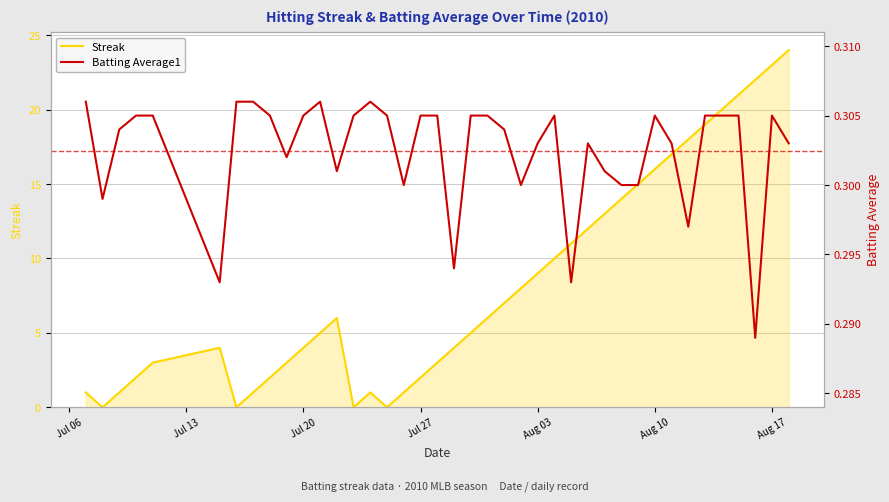

True or false: Streak has a value of 6 at Jul 20.

False